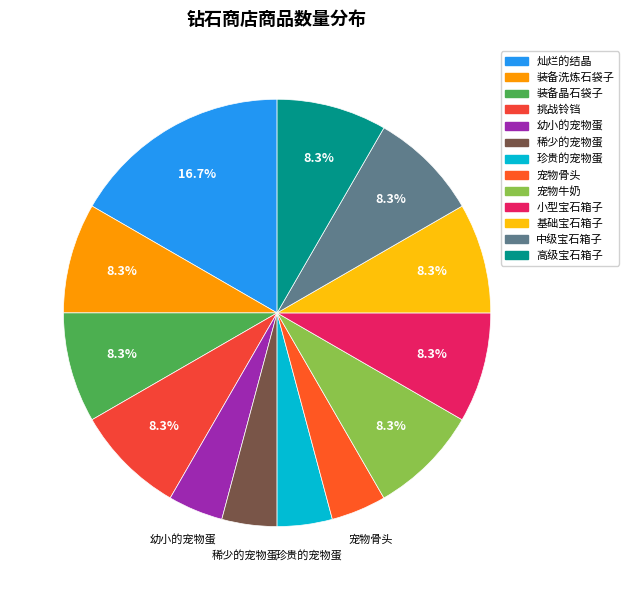

Which slice is the largest?

灿烂的结晶